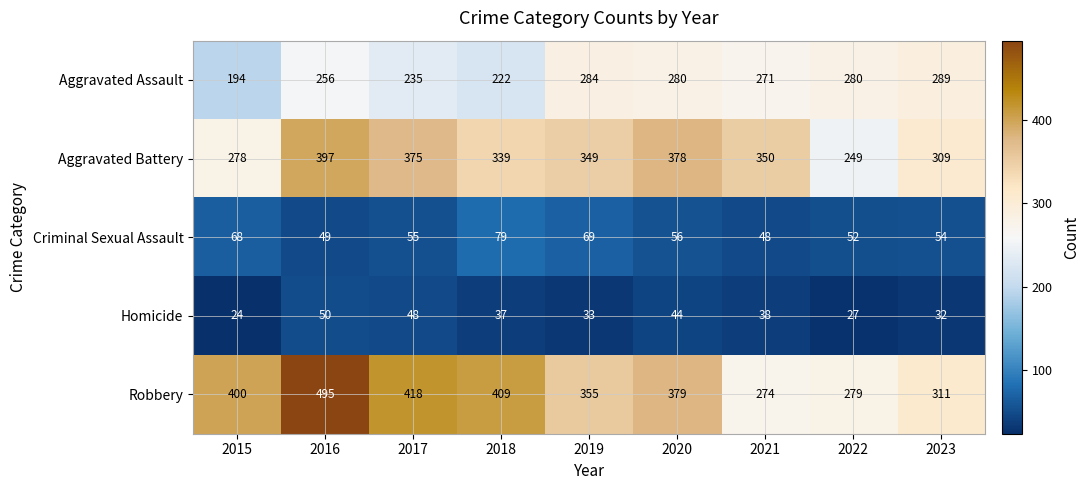

Where is Aggravated Battery nearest to the value 323?

2023